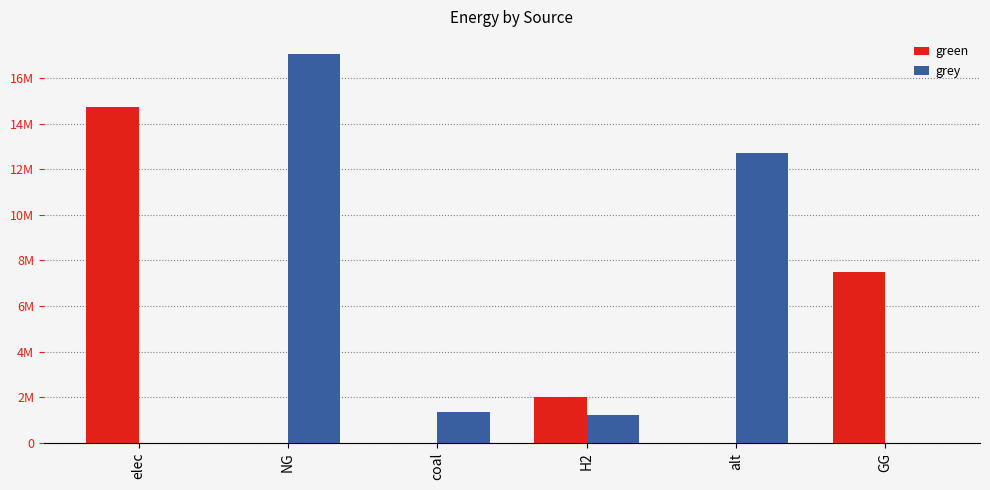

What is the label of the 4th bar from the right?

coal